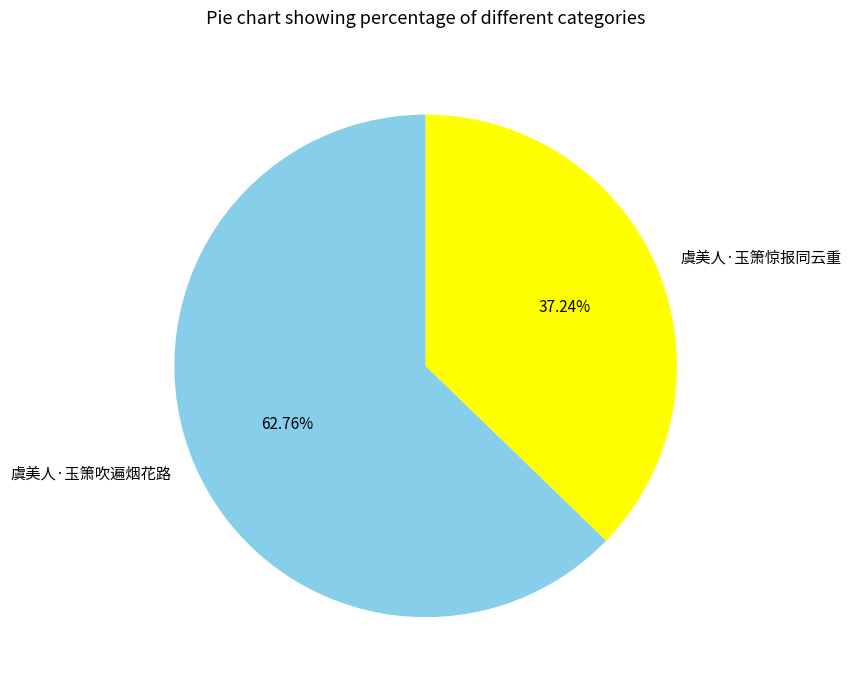

True or false: 虞美人·玉箫惊报同云重 accounts for 44% of the total.

False